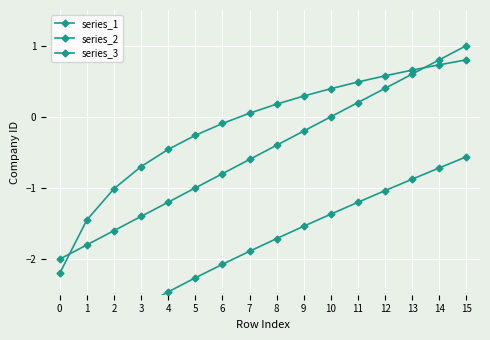

At which label is series_2 closest to -2?

6